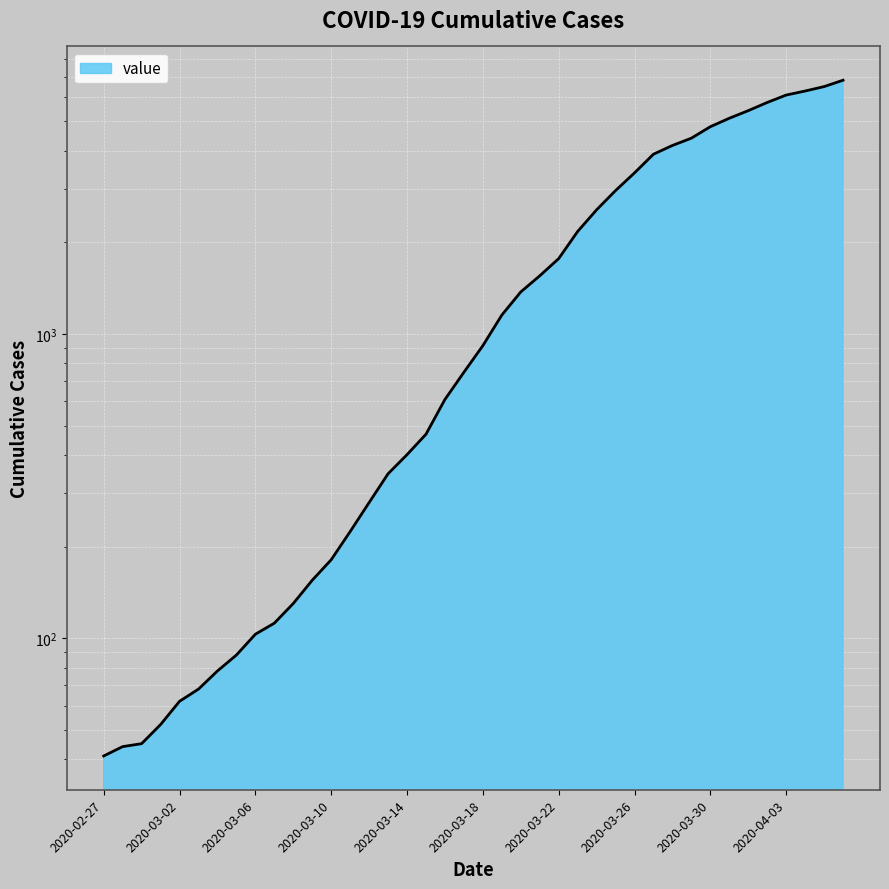

What is the difference between the values at 2020-03-06 and 2020-03-17?

645